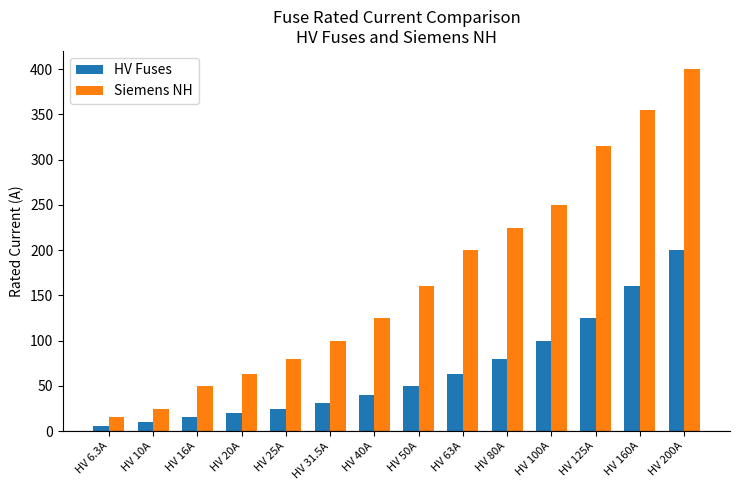

How many values in the HV Fuses series are below 50?

7